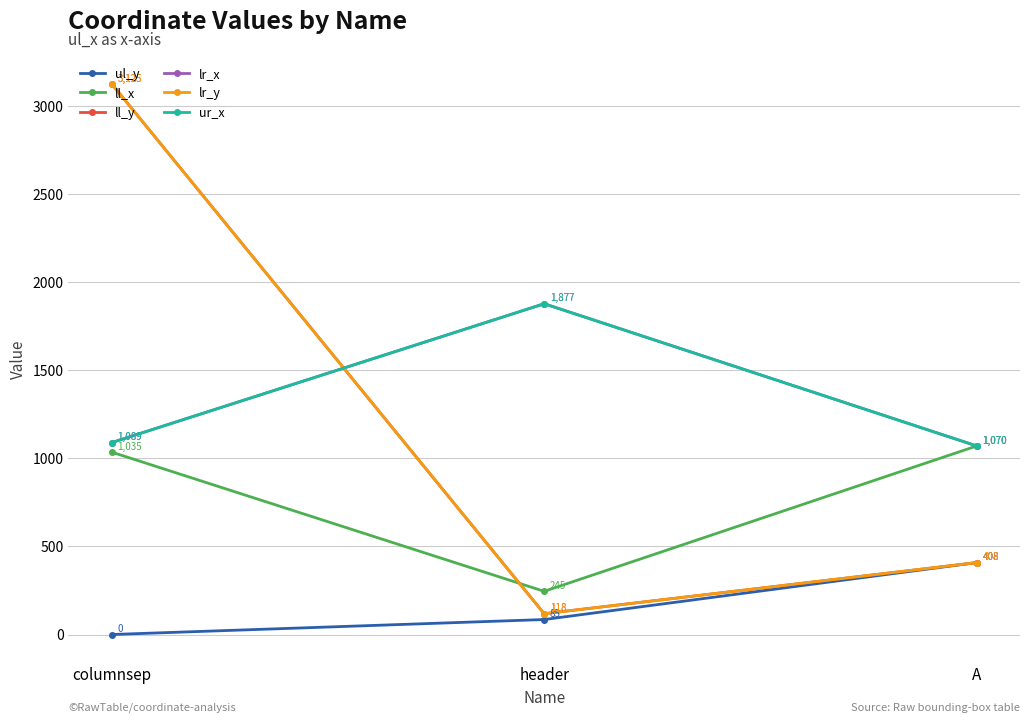

What is the total value across all series at A?

4434